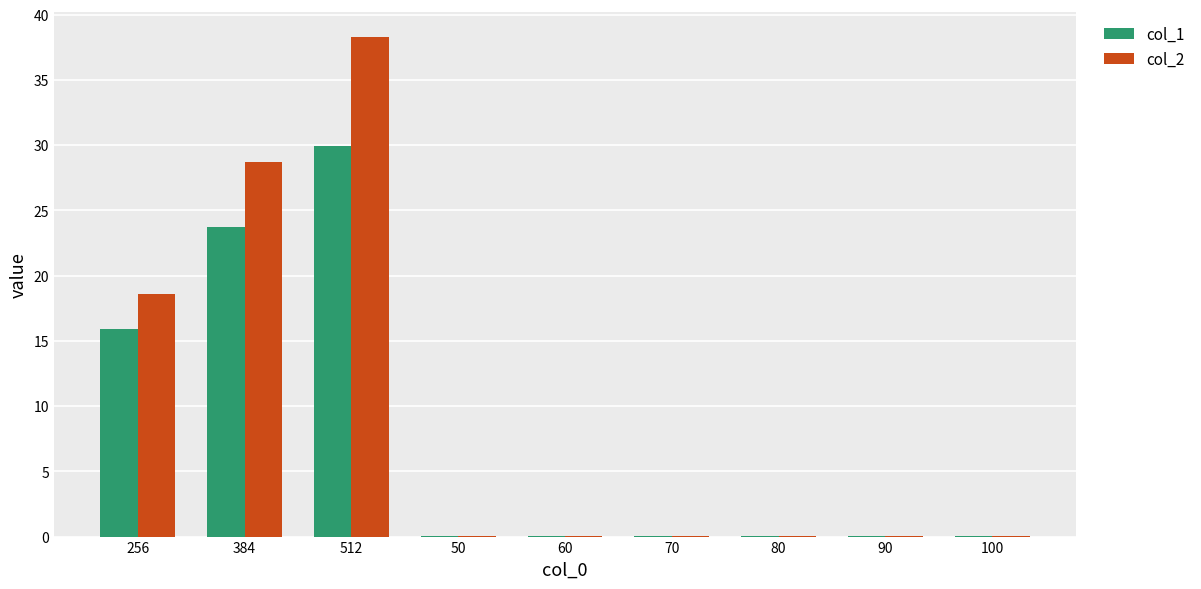

What is the greatest value displayed?

38.3